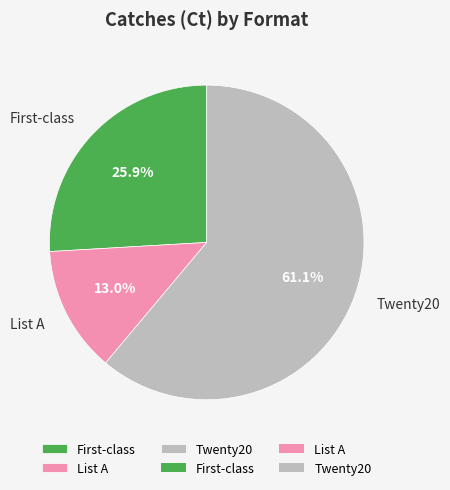

Which has a higher value, List A or Twenty20?

Twenty20